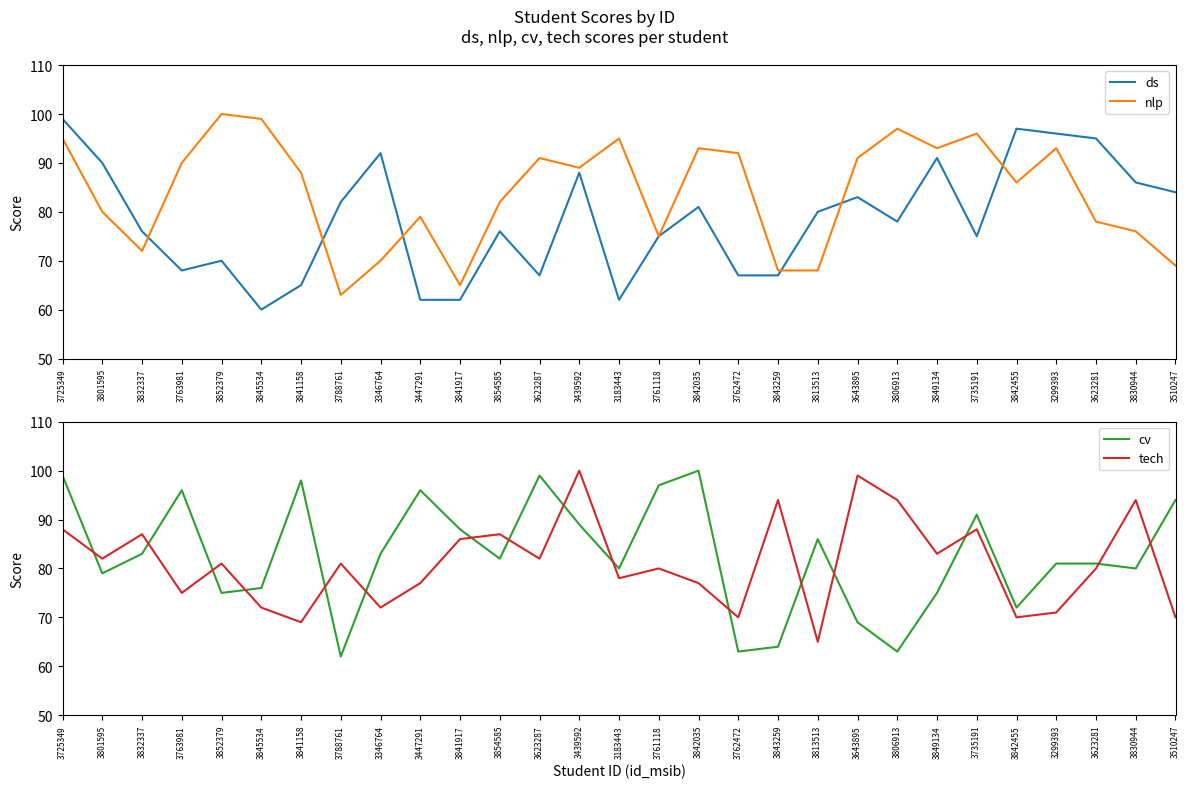

What position from the left is 3849134?

23